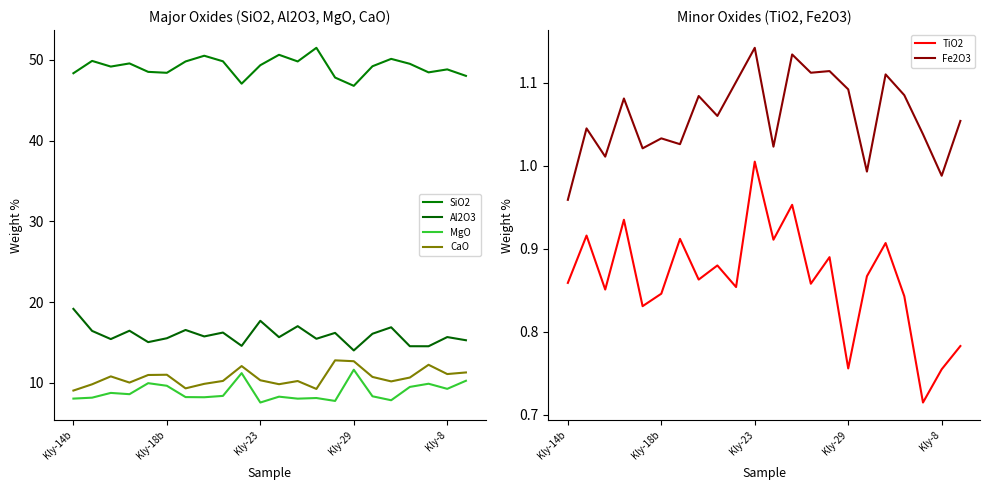

What is the label of the 22nd point from the left?

21